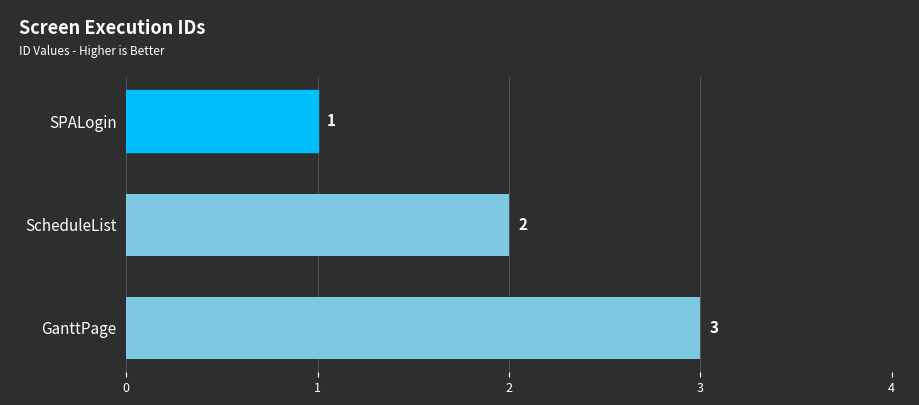

List the labels in order of value, largest first.

GanttPage, ScheduleList, SPALogin